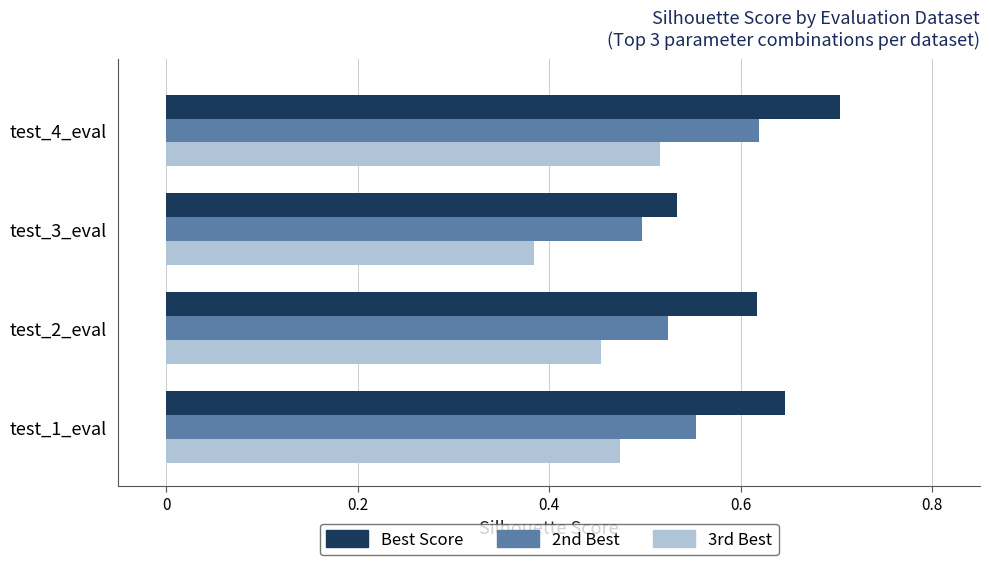

What is the total value across all series at test_4_eval?

1.8